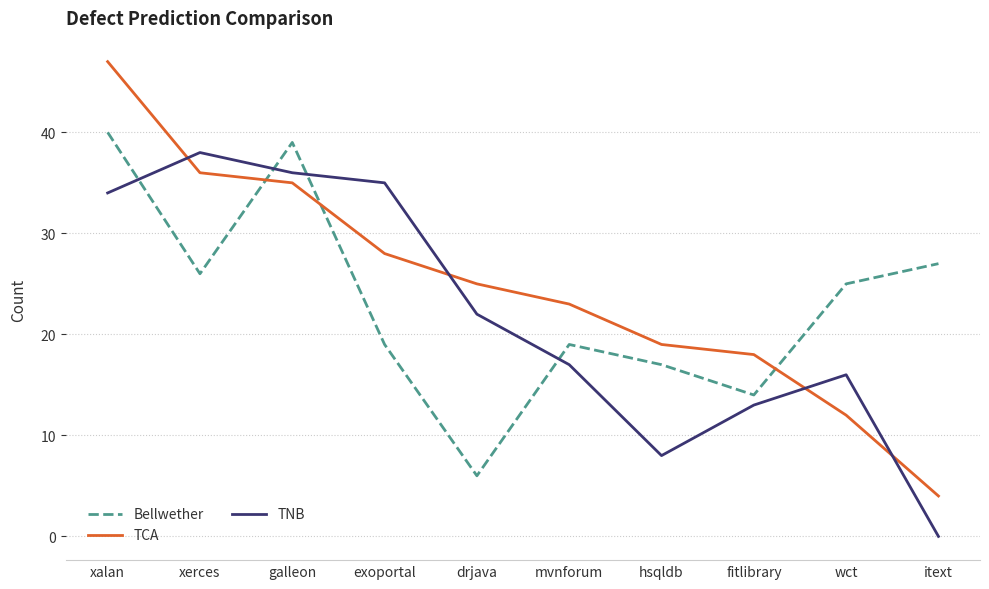

At which category does Bellwether reach its first local valley?

xerces